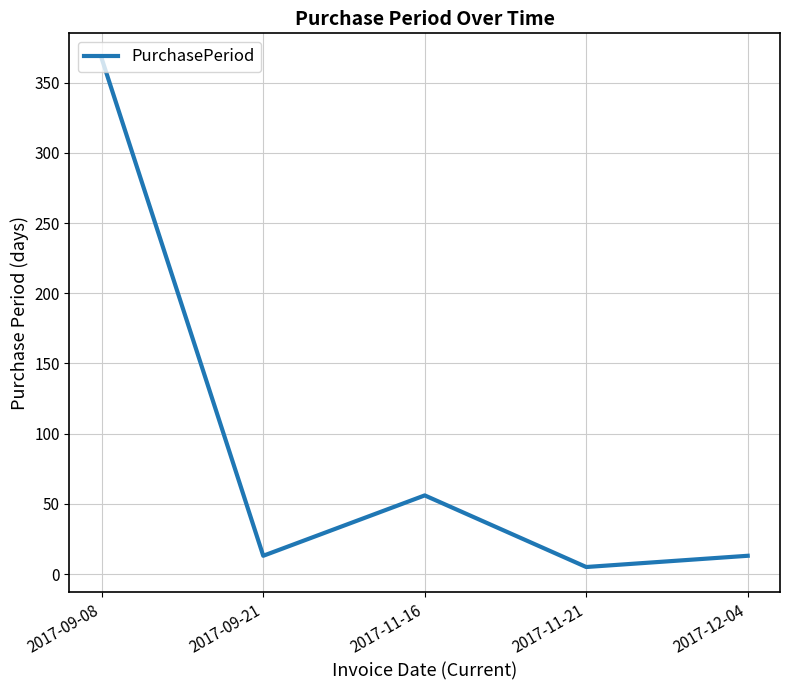

Reading left to right, transcribe all the data shown in this chart.

367	13	56	5	13